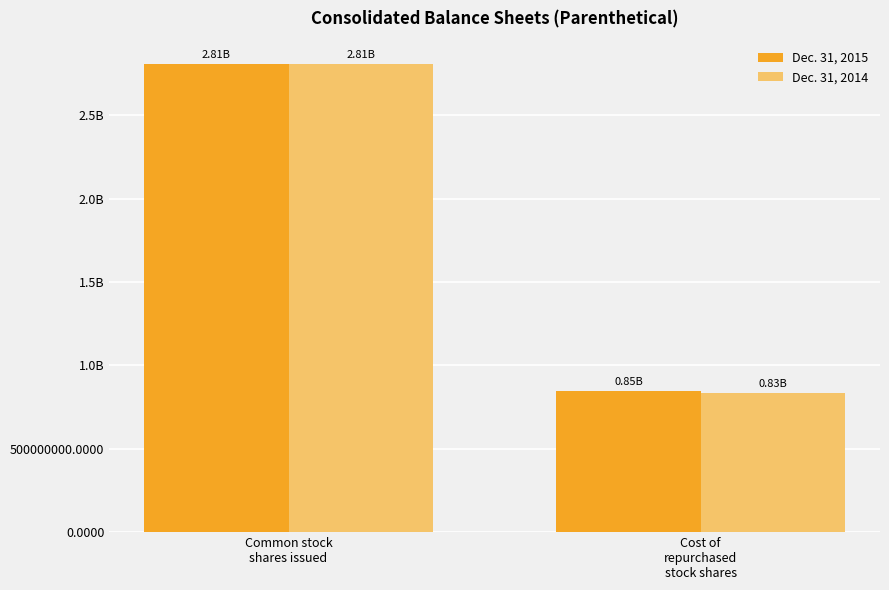

What is the total value across all series at Cost of
repurchased
stock shares?

1680388630